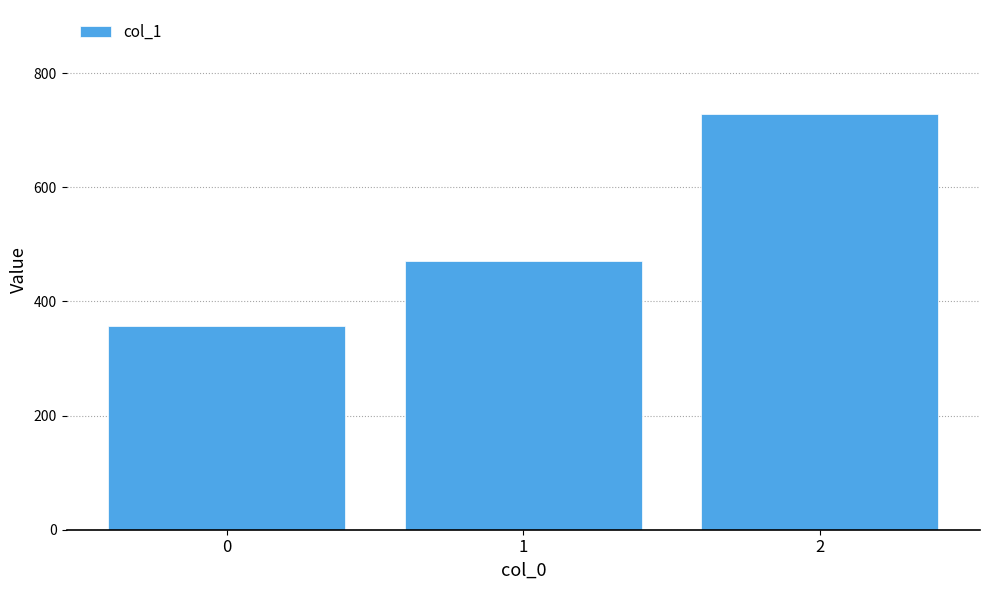

At which label does the data first exceed 471?

1